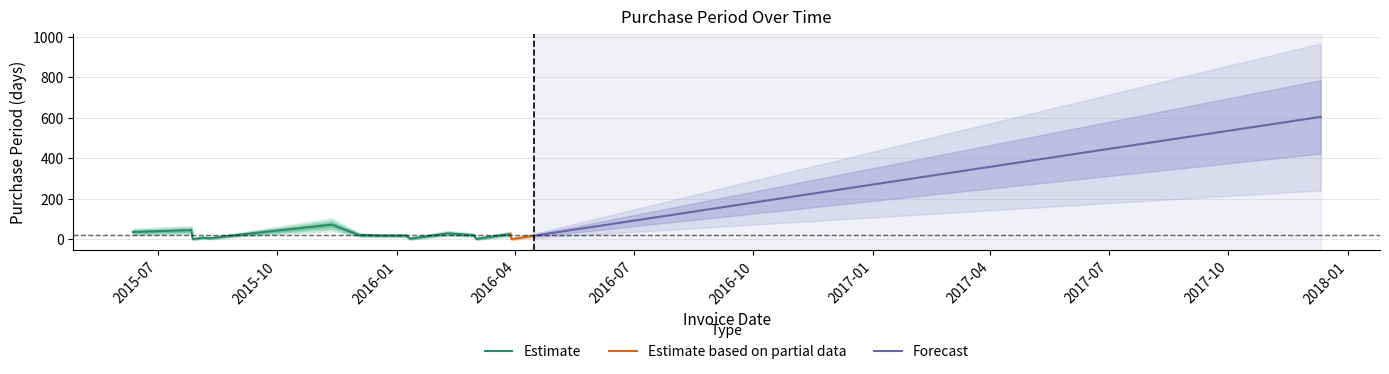

List the labels in order of value, smallest first.

2015-07-28, 2016-03-29, 2016-03-02, 2016-01-11, 2015-08-10, 2015-08-05, 2016-04-15, 2015-12-21, 2016-01-08, 2016-02-29, 2015-12-03, 2015-09-01, 2016-03-28, 2016-02-09, 2015-06-12, 2015-07-27, 2015-11-12, 2017-12-11